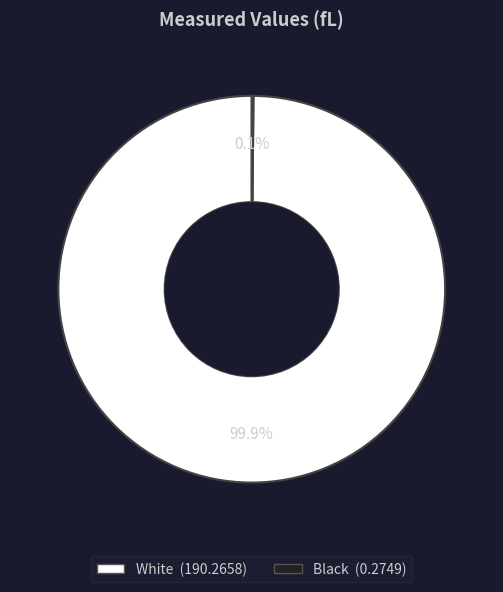

Does any single category account for the majority?

Yes